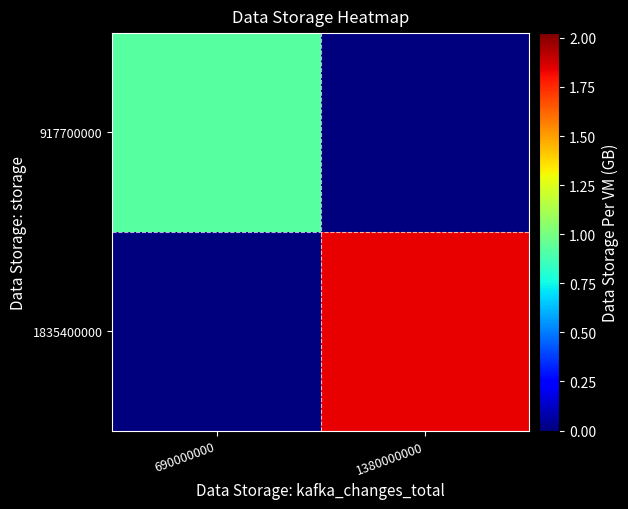

Rank the series by their average value, from lowest to highest.

917700000, 1835400000